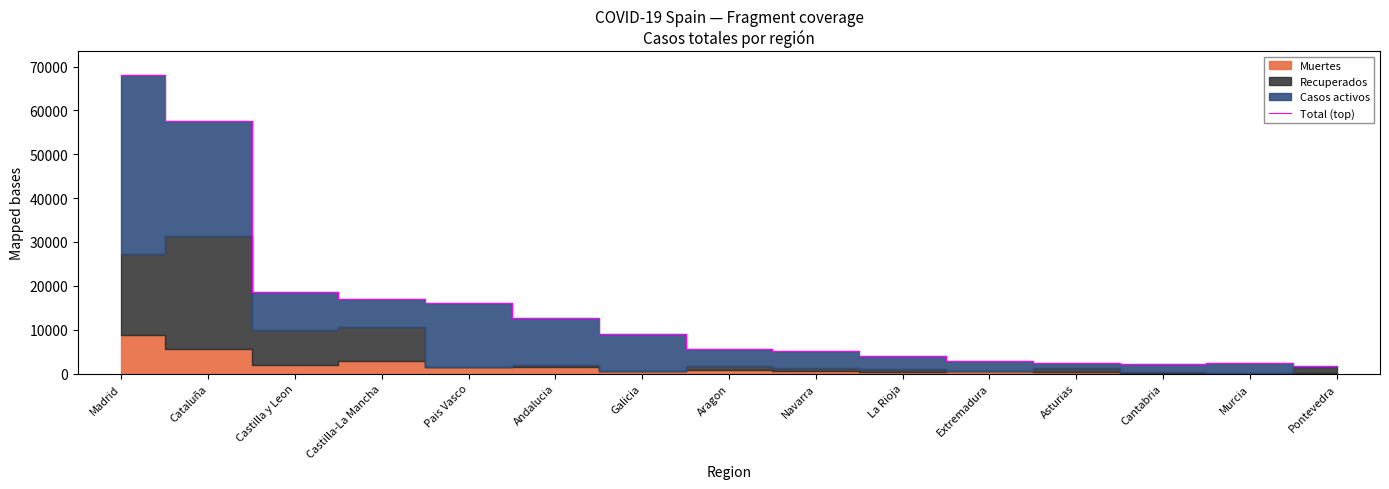

True or false: the data shows 2399 at Asturias.

True